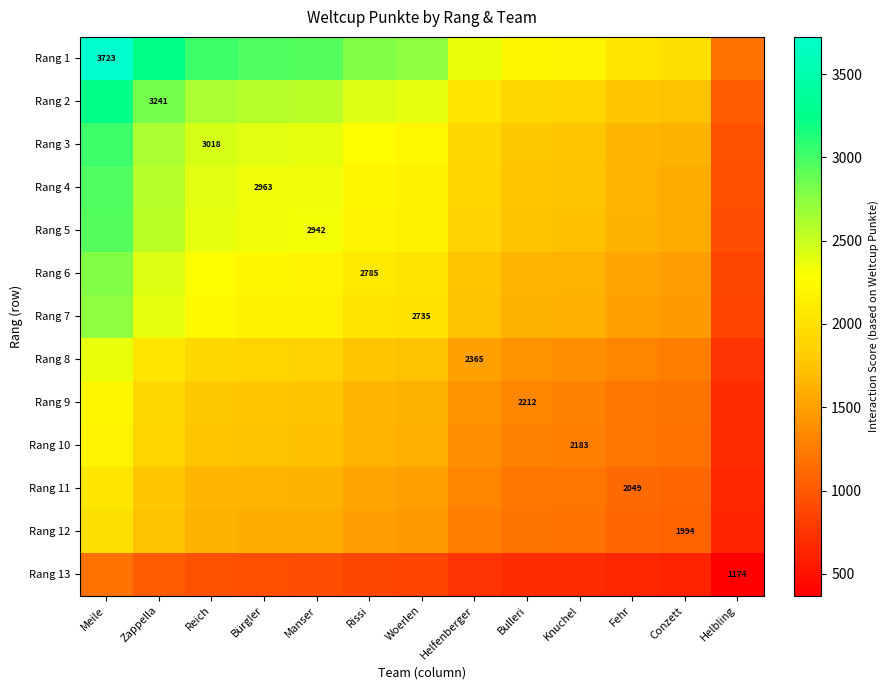

True or false: Rang 4 has a value of 2662.2 at Helfenberger.

False